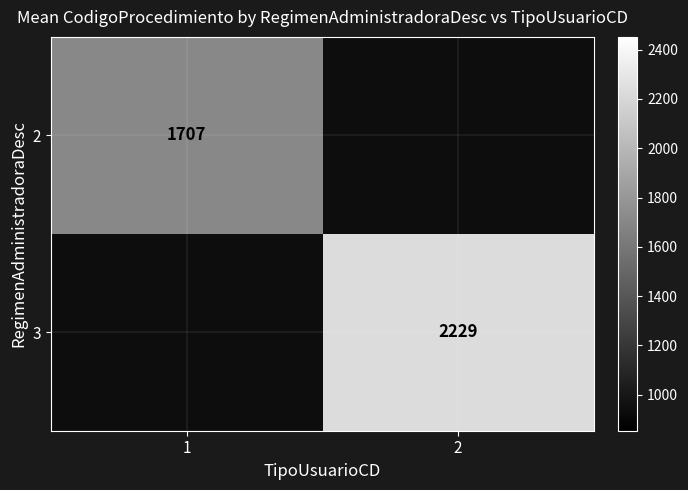

Is the value of 2 at 1 greater than the value of 3 at 2?

No